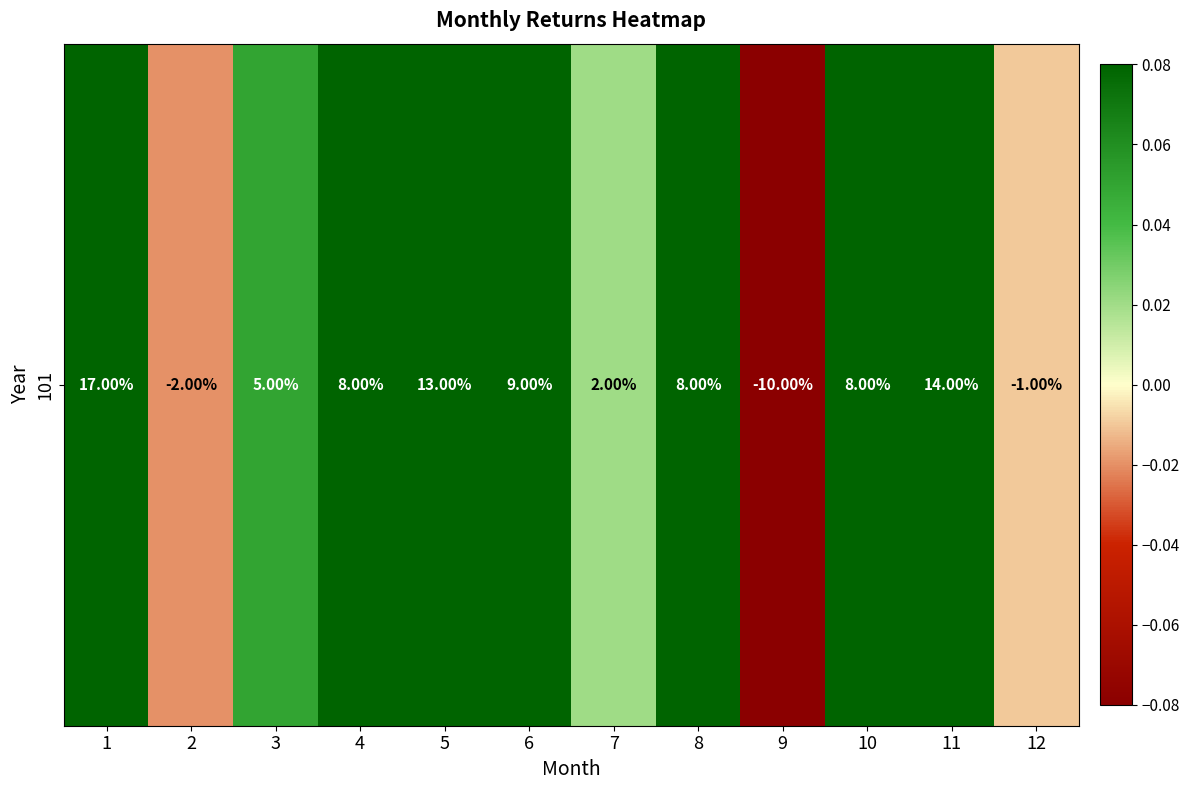

Reading left to right, transcribe all the data shown in this chart.

0.2	-0.0	0.1	0.1	0.1	0.1	0.0	0.1	-0.1	0.1	0.1	-0.0